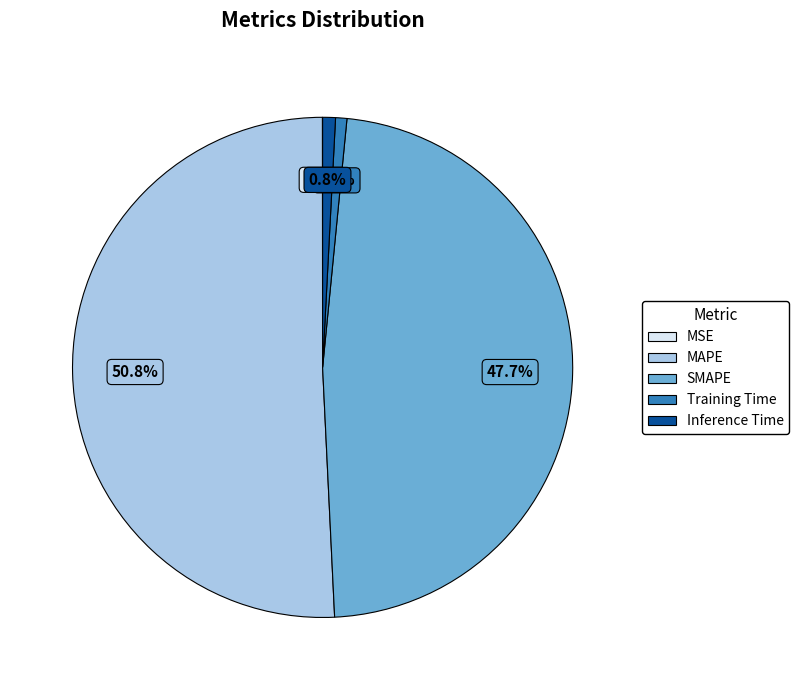

The Inference Time slice represents 11% of the pie. True or false?

False